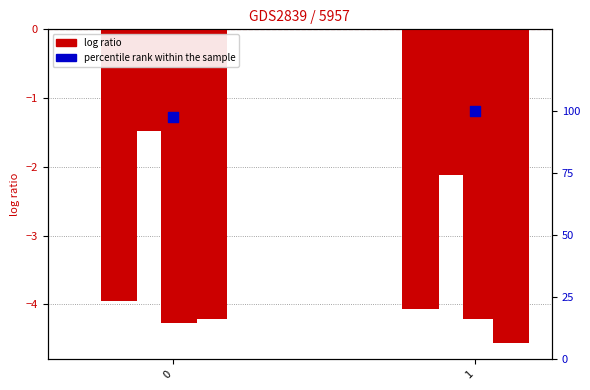

Which series contains the lowest Y value?

col_5